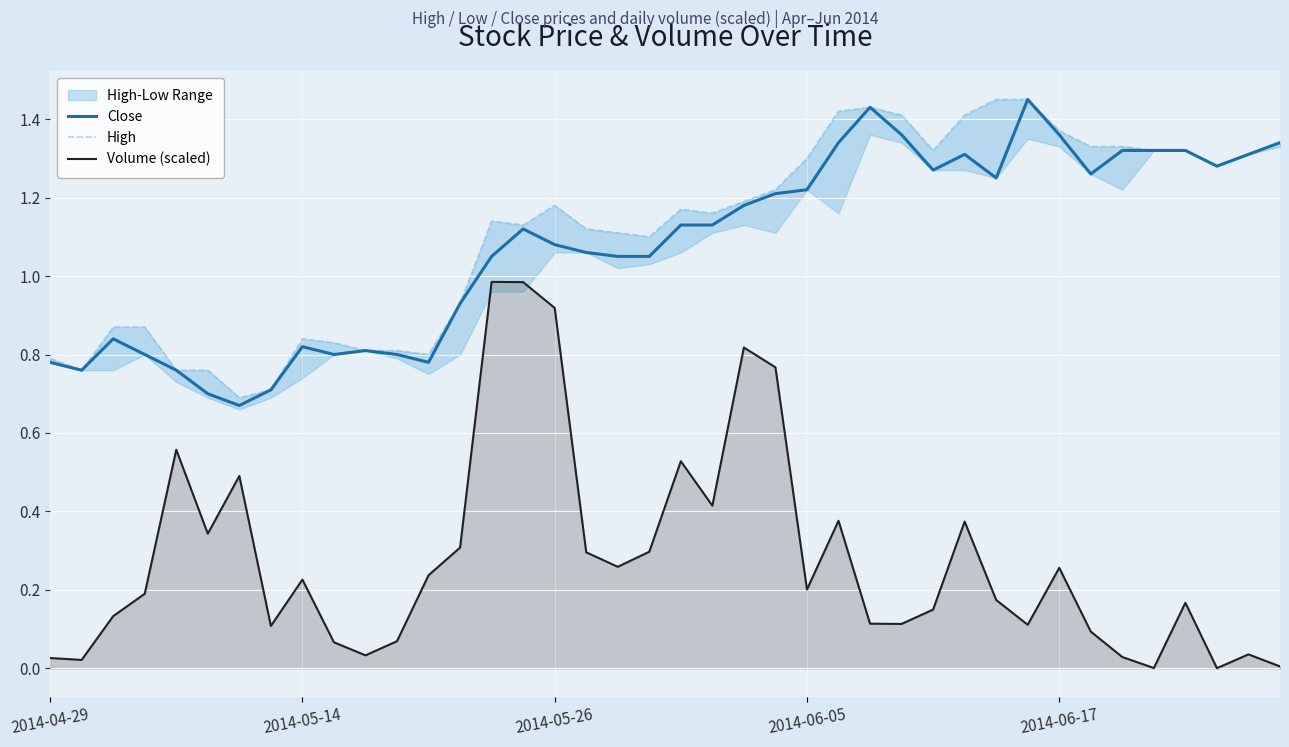

How many categories are shown in the chart?

40